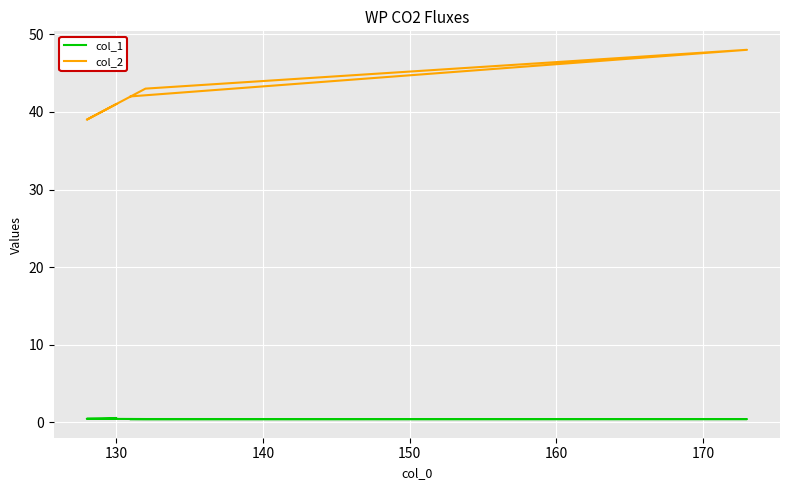

What is the sum of the col_1 values at 130 and 170?

1.0